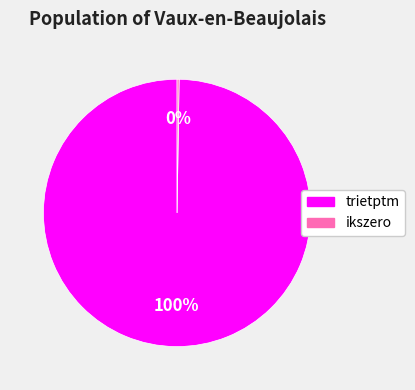

Which category has the biggest portion of the pie?

trietptm